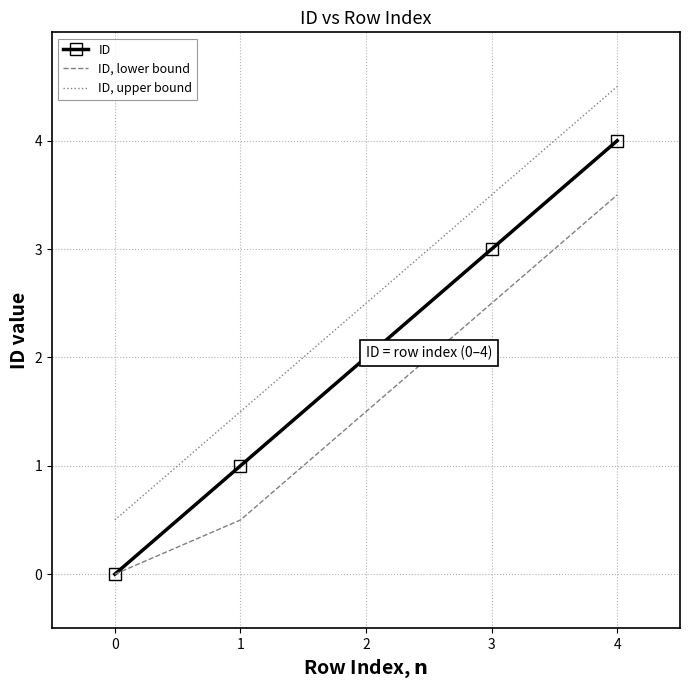

At how many categories does at least one series exceed 2?

3